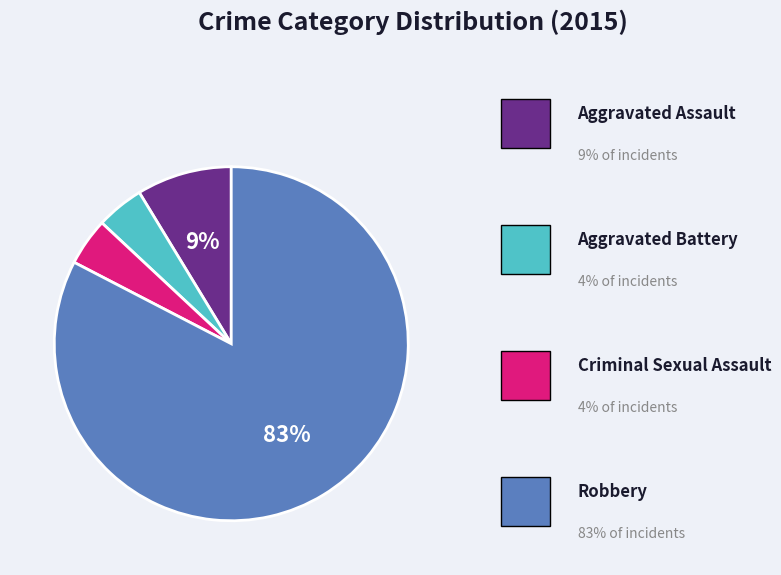

Is there a majority slice in this chart?

Yes